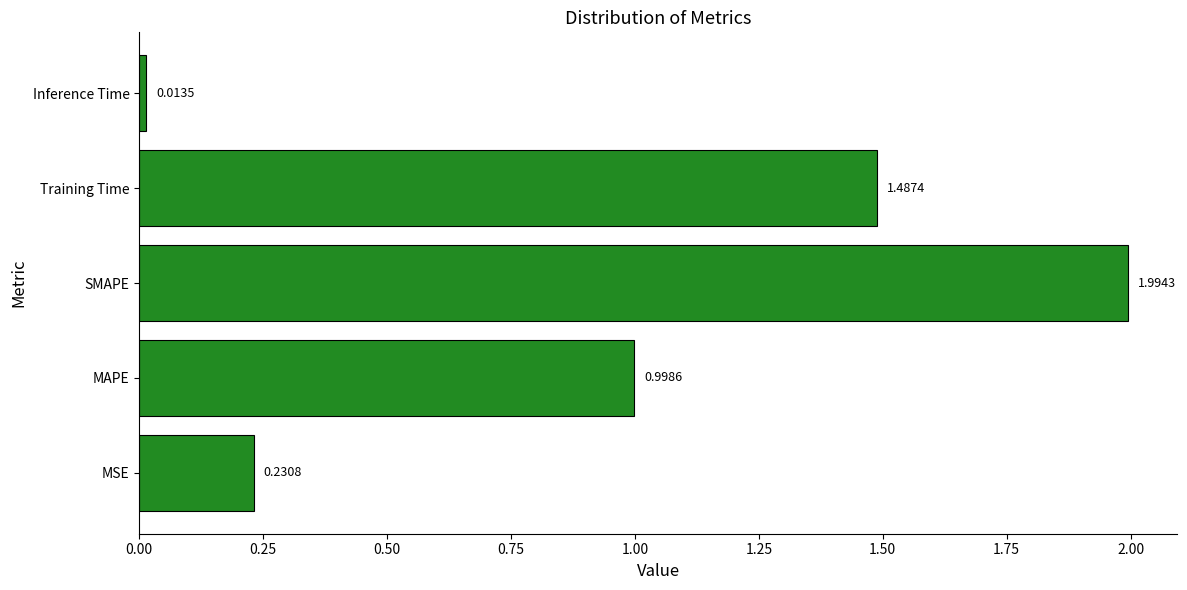

What is the difference between the maximum and minimum values?

2.0